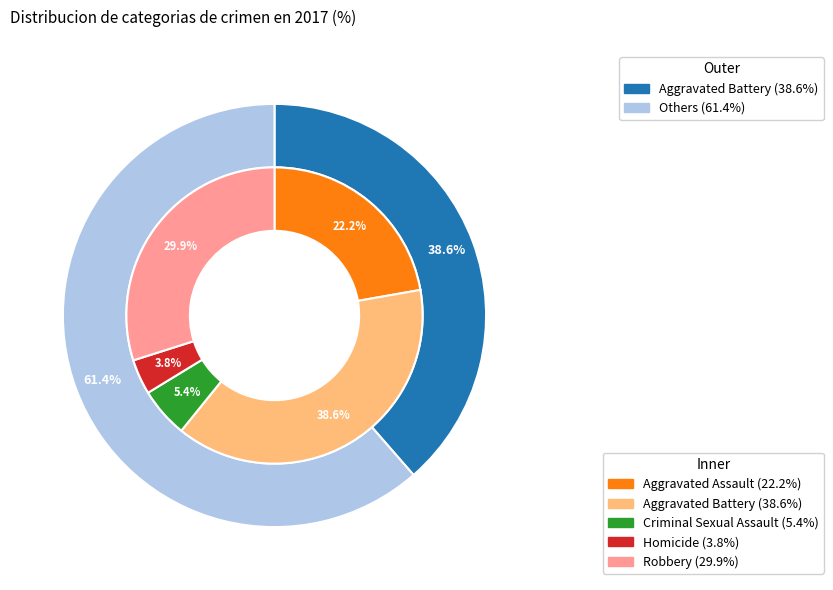

Which category has the smallest portion of the pie?

Homicide